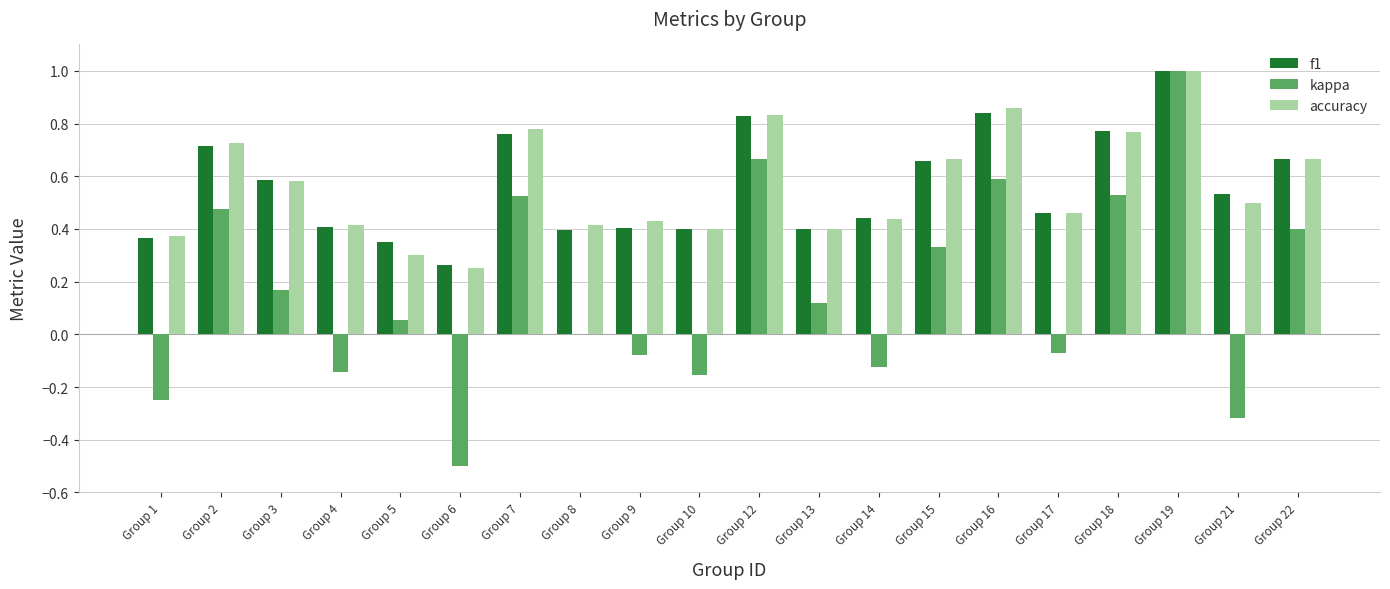

What is the sum of the accuracy values at Group 1 and Group 12?

1.2